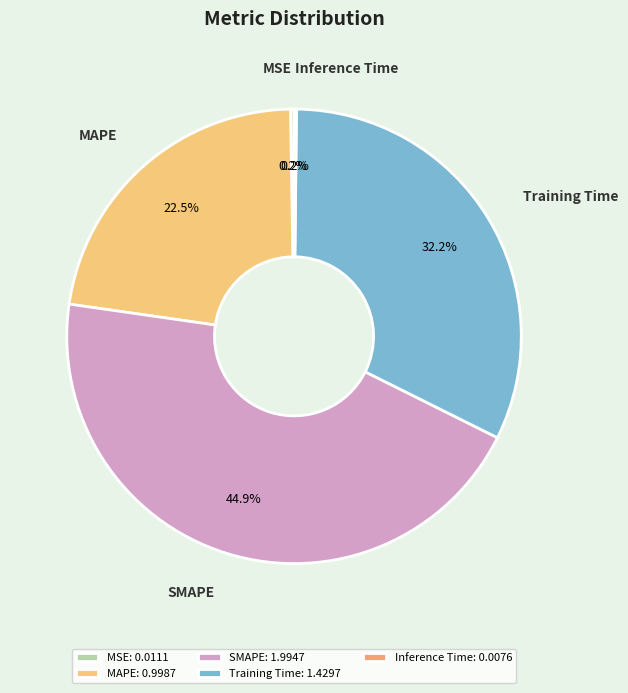

What is the largest slice in the pie chart?

SMAPE